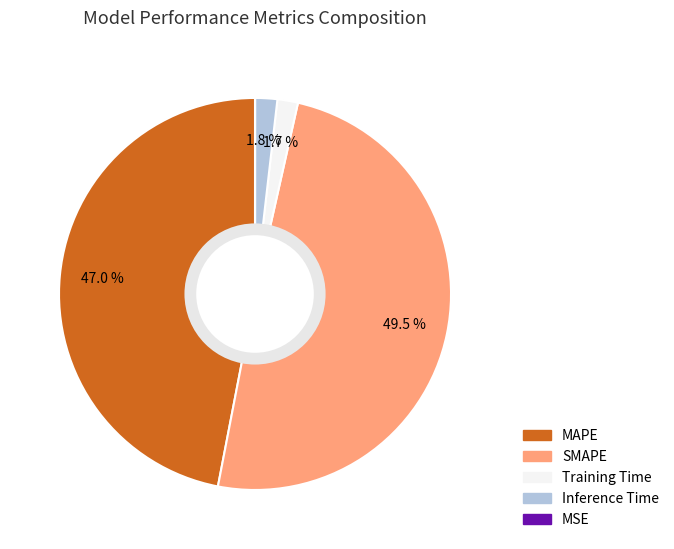

Is Inference Time the majority of the pie?

No